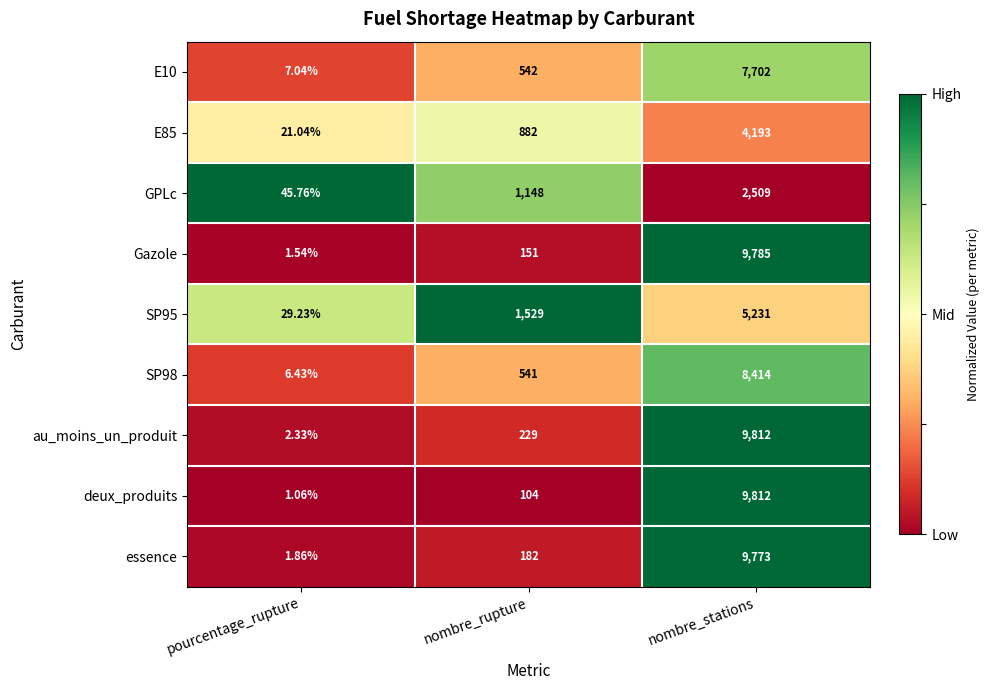

Which series changed the most between pourcentage_rupture and nombre_stations?

deux_produits